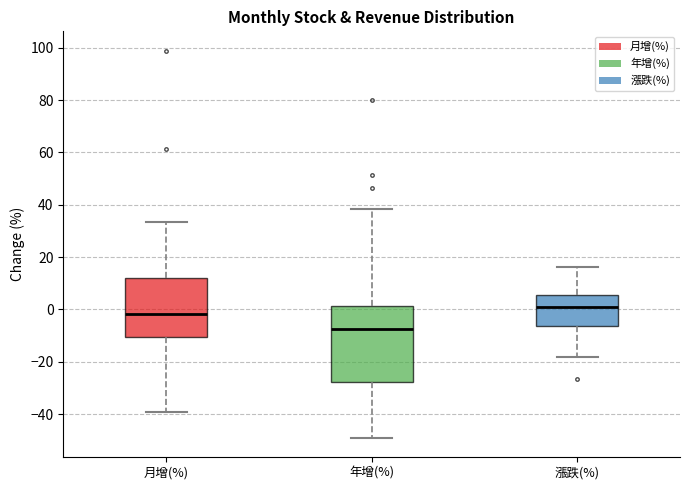

Reading left to right, transcribe this box plot: for each box, give where its median line is, the range the box spans, and where its two whiskers end, as read against the y-axis. The values are not printed on the chart, so give them approximately, as read against the axis.

月增(%): median -2, box -10 to 12, whiskers -40 to 34
年增(%): median -8, box -28 to 2, whiskers -50 to 38
漲跌(%): median 0, box -6 to 6, whiskers -18 to 16